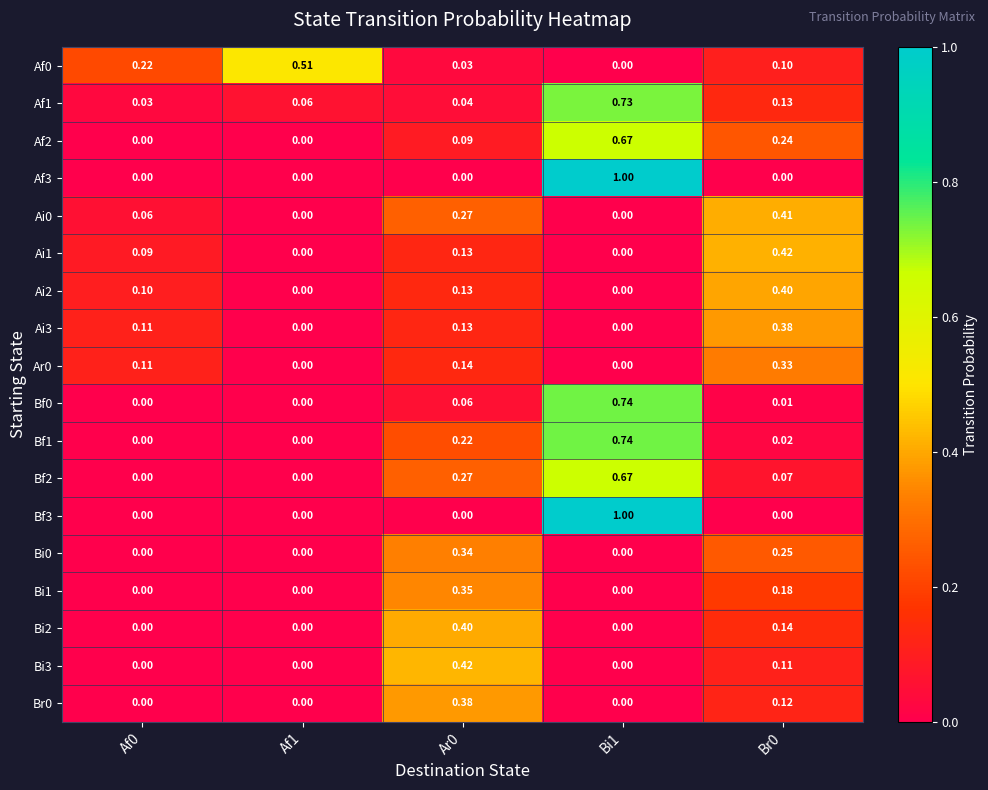

Reading left to right, transcribe all the data shown in this chart.

Af0: Af0=0.2	Af1=0.5	Ar0=0.0	Bi1=0.0	Br0=0.1
Af1: Af0=0.0	Af1=0.1	Ar0=0.0	Bi1=0.7	Br0=0.1
Af2: Af0=0.0	Af1=0.0	Ar0=0.1	Bi1=0.7	Br0=0.2
Af3: Af0=0.0	Af1=0.0	Ar0=0.0	Bi1=1.0	Br0=0.0
Ai0: Af0=0.1	Af1=0.0	Ar0=0.3	Bi1=0.0	Br0=0.4
Ai1: Af0=0.1	Af1=0.0	Ar0=0.1	Bi1=0.0	Br0=0.4
Ai2: Af0=0.1	Af1=0.0	Ar0=0.1	Bi1=0.0	Br0=0.4
Ai3: Af0=0.1	Af1=0.0	Ar0=0.1	Bi1=0.0	Br0=0.4
Ar0: Af0=0.1	Af1=0.0	Ar0=0.1	Bi1=0.0	Br0=0.3
Bf0: Af0=0.0	Af1=0.0	Ar0=0.1	Bi1=0.7	Br0=0.0
Bf1: Af0=0.0	Af1=0.0	Ar0=0.2	Bi1=0.7	Br0=0.0
Bf2: Af0=0.0	Af1=0.0	Ar0=0.3	Bi1=0.7	Br0=0.1
Bf3: Af0=0.0	Af1=0.0	Ar0=0.0	Bi1=1.0	Br0=0.0
Bi0: Af0=0.0	Af1=0.0	Ar0=0.3	Bi1=0.0	Br0=0.2
Bi1: Af0=0.0	Af1=0.0	Ar0=0.3	Bi1=0.0	Br0=0.2
Bi2: Af0=0.0	Af1=0.0	Ar0=0.4	Bi1=0.0	Br0=0.1
Bi3: Af0=0.0	Af1=0.0	Ar0=0.4	Bi1=0.0	Br0=0.1
Br0: Af0=0.0	Af1=0.0	Ar0=0.4	Bi1=0.0	Br0=0.1